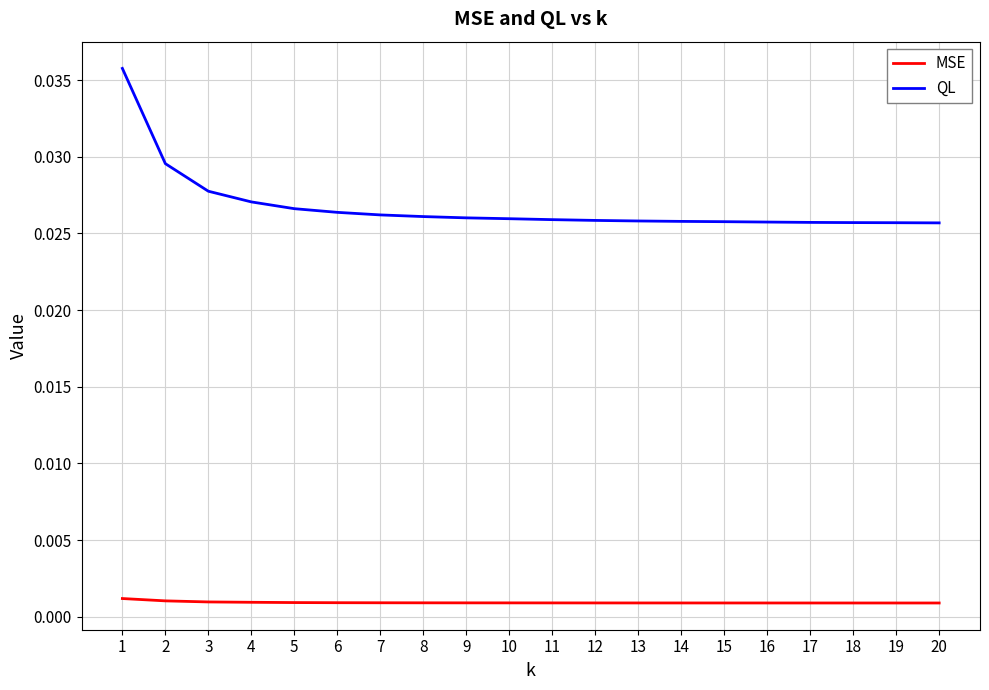

What are all the series names shown in the legend?

MSE, QL